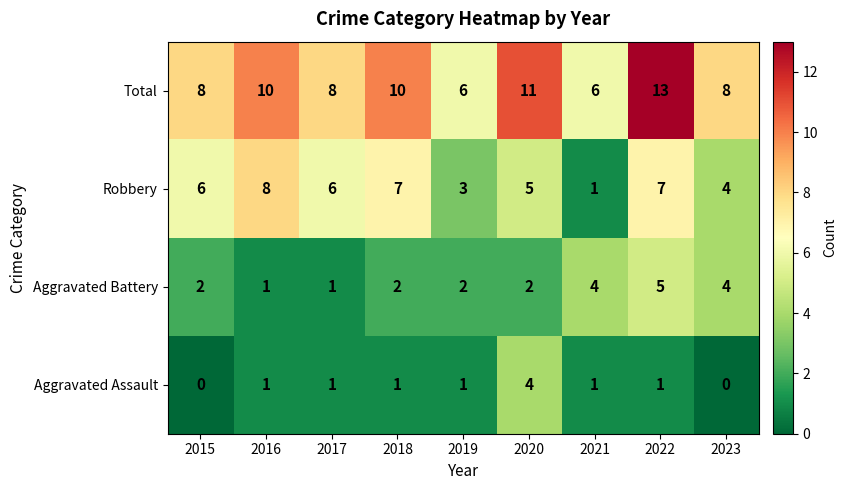

What is the average value of the Aggravated Battery series?

3